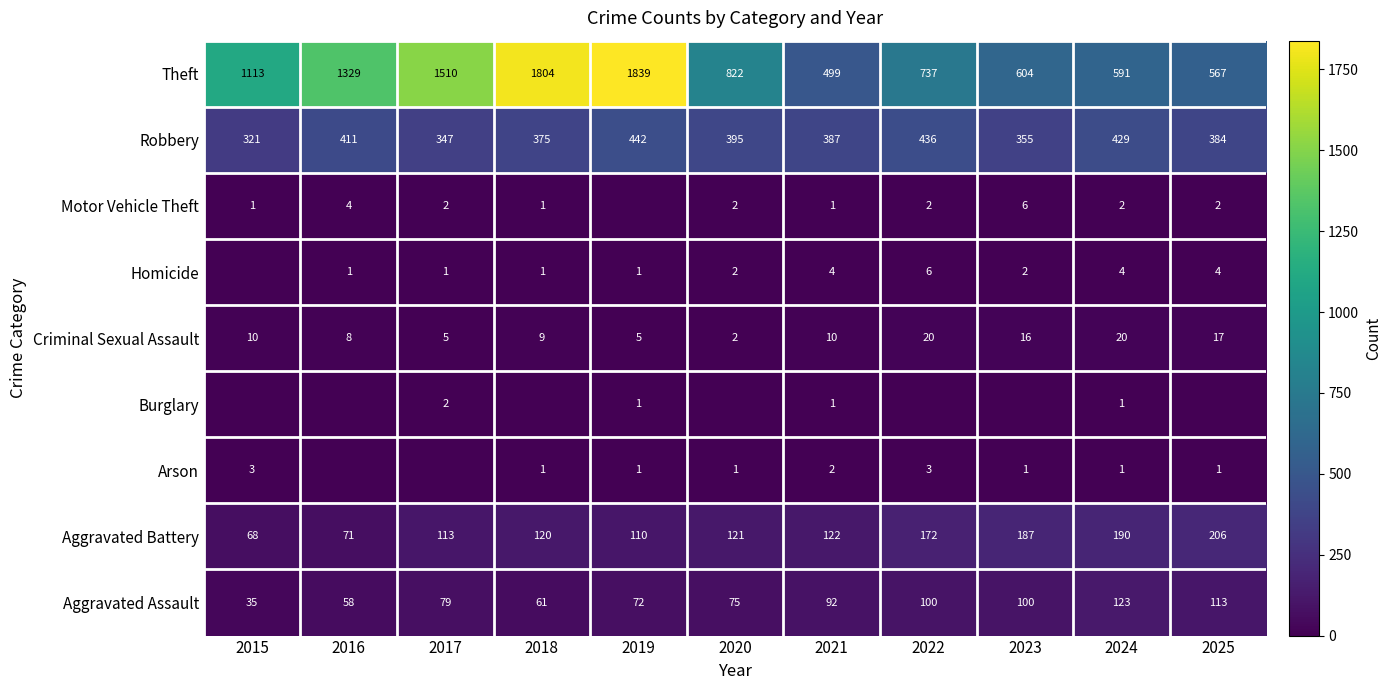

What is the difference between the Theft values at 2016 and 2025?

762